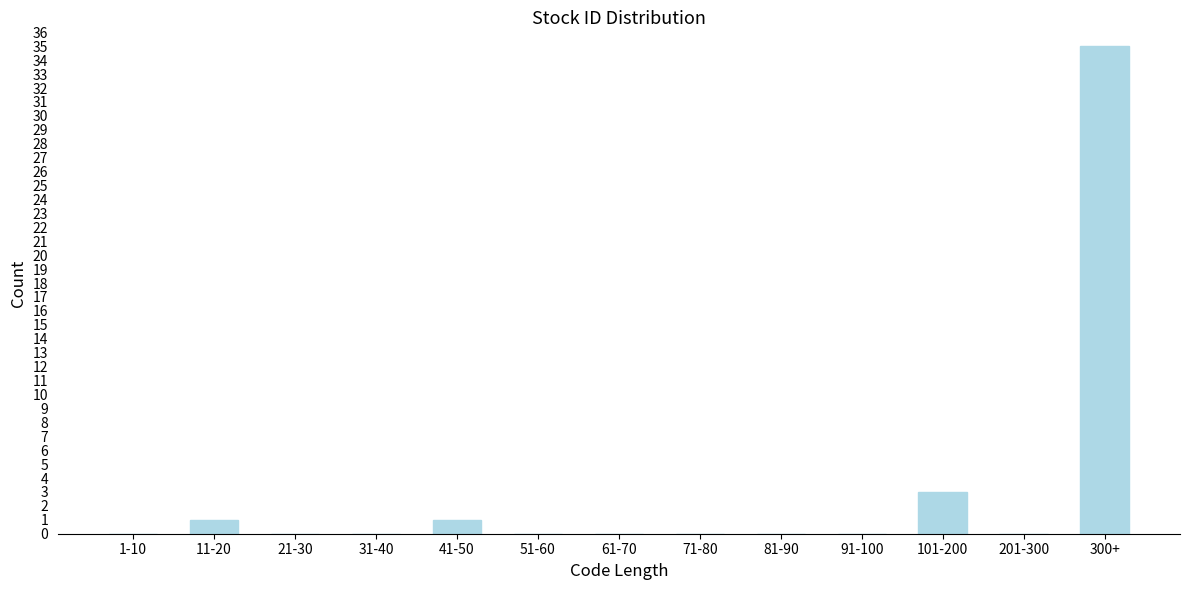

Reading left to right, list all the values displayed in this chart.

1-10=0	11-20=1	21-30=0	31-40=0	41-50=1	51-60=0	61-70=0	71-80=0	81-90=0	91-100=0	101-200=3	201-300=0	300+=35